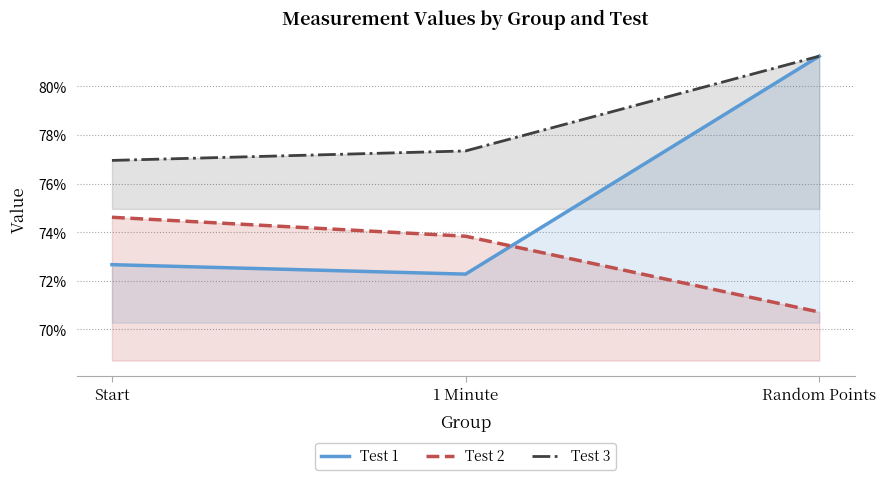

Count the number of data series in this chart.

3